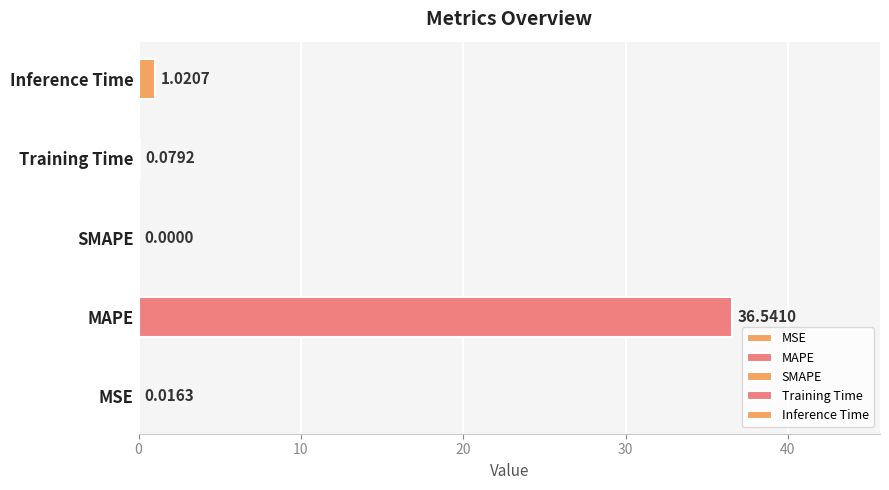

What is the value of the 5th bar from the left?

1.0